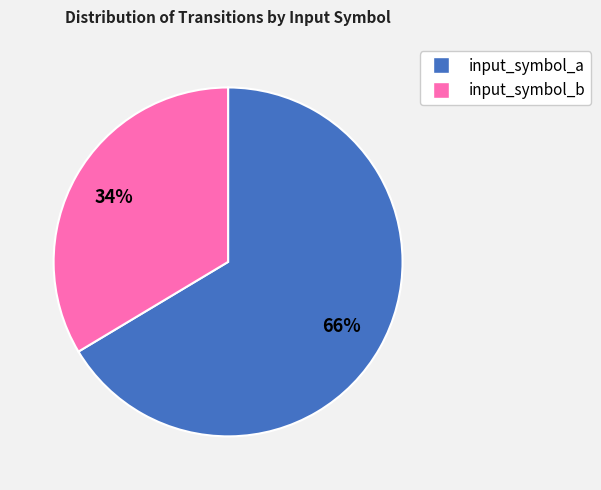

How many slices are in this pie chart?

2